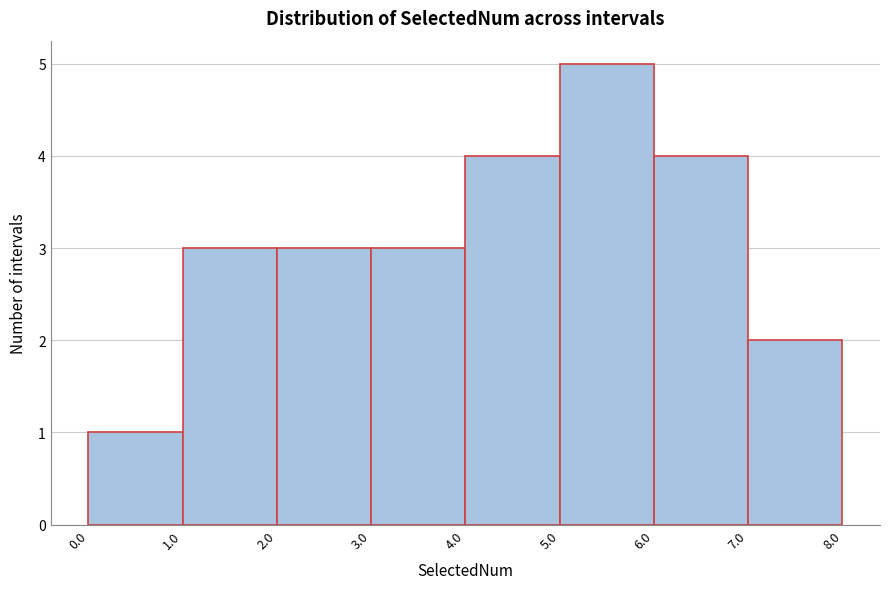

Reading left to right, transcribe this chart: for each bar, give the range it covers on the x-axis and its height. The values are not printed on the chart, so give them approximately, as read against the axis.

0.0 to 1.0: 1
1.0 to 2.0: 3
2.0 to 3.0: 3
3.0 to 4.0: 3
4.0 to 5.0: 4
5.0 to 6.0: 5
6.0 to 7.0: 4
7.0 to 8.0: 2